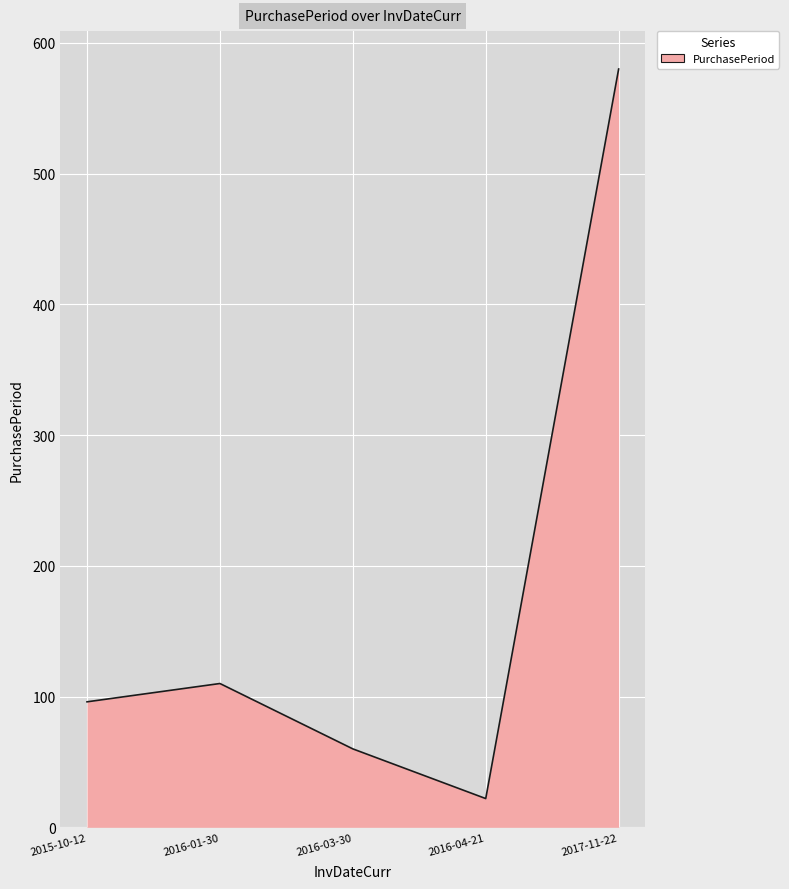

Rank the categories by value from lowest to highest.

2016-04-21, 2016-03-30, 2015-10-12, 2016-01-30, 2017-11-22